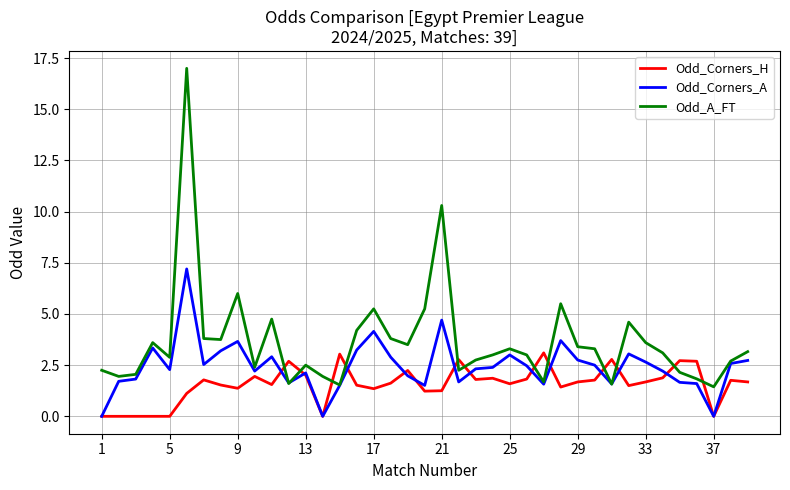

After their last crossing, which series has the higher values: Odd_Corners_H or Odd_A_FT?

Odd_A_FT